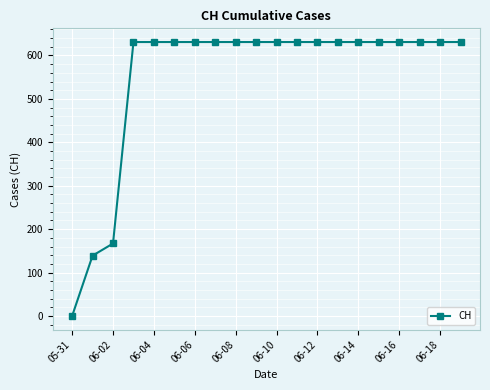

What is the difference between the second highest and second lowest values?

492